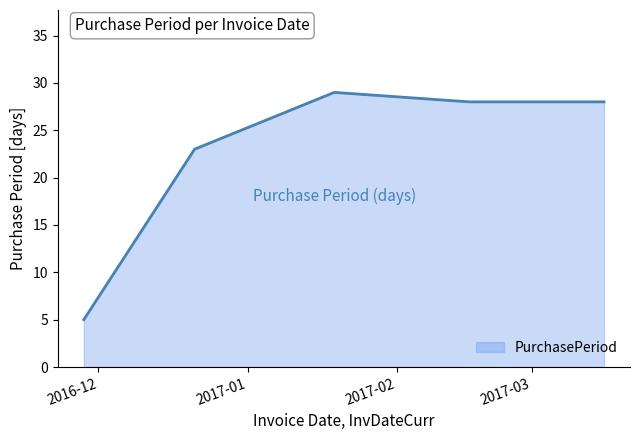

What is the average value?

23